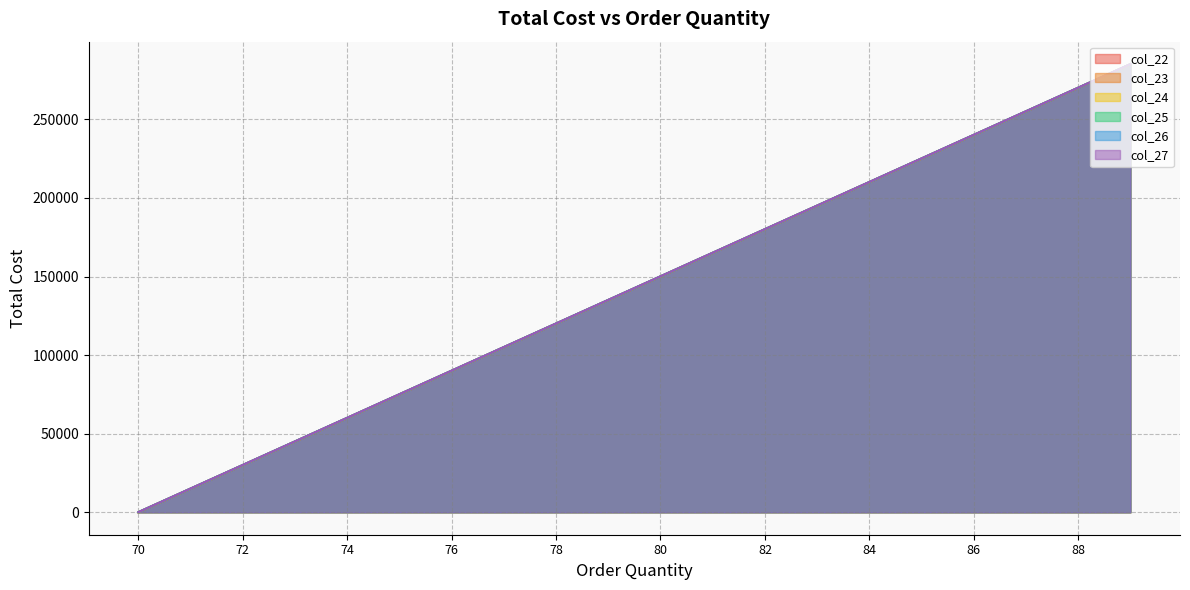

What is the value of the col_27 point at the 13th from the left?

180137.4